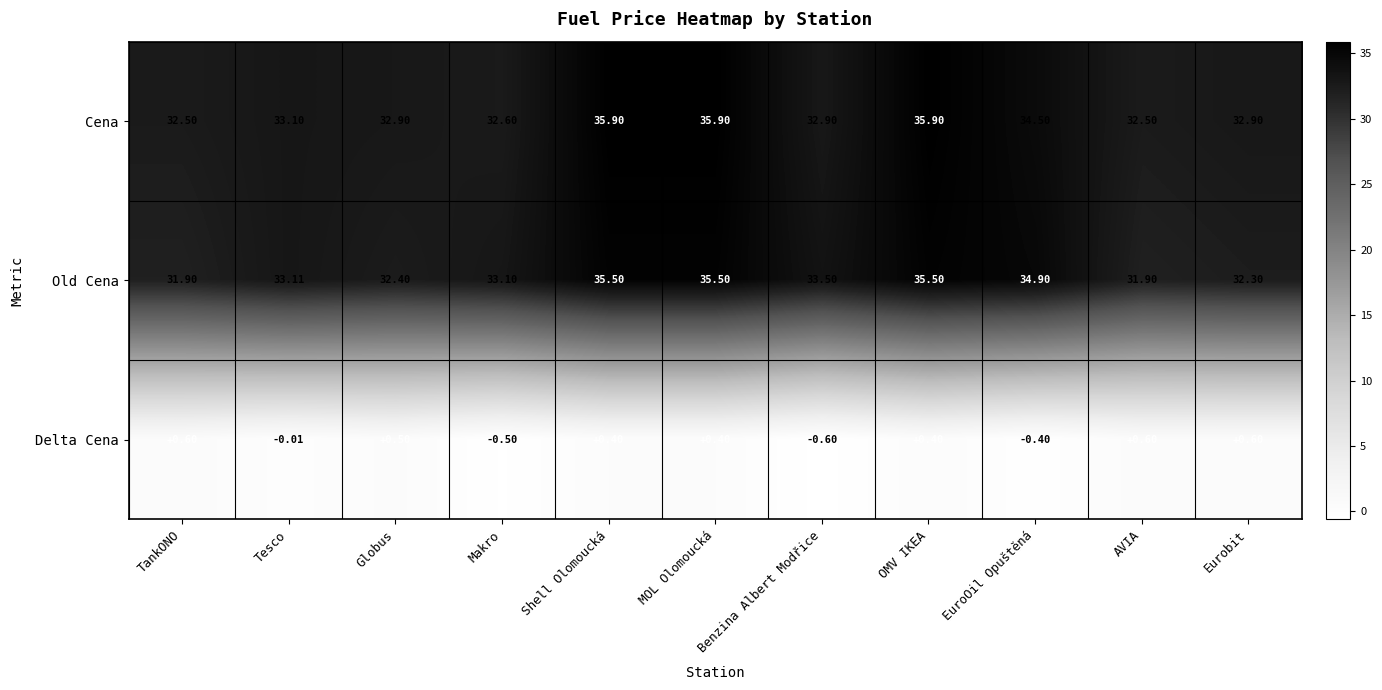

At which label is Old Cena closest to 33?

Makro